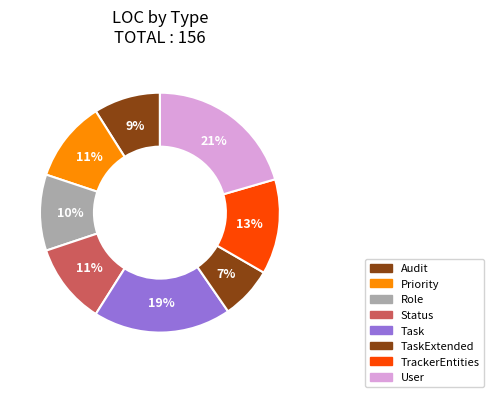

Combined, what portion of the pie is Task and TaskExtended?

25.6%